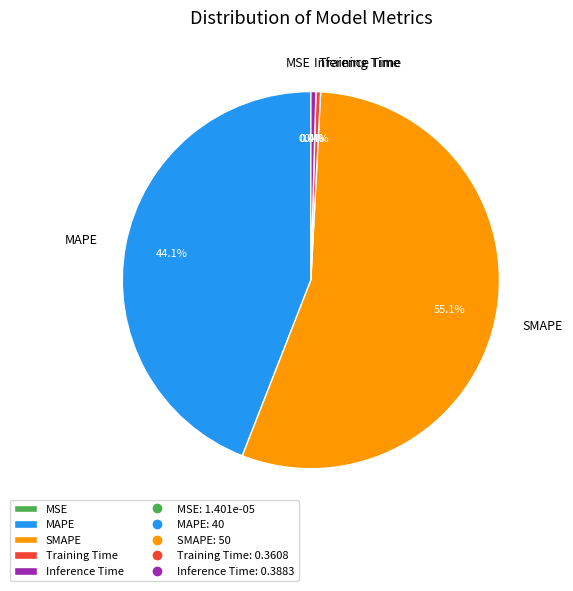

Is there a majority slice in this chart?

Yes